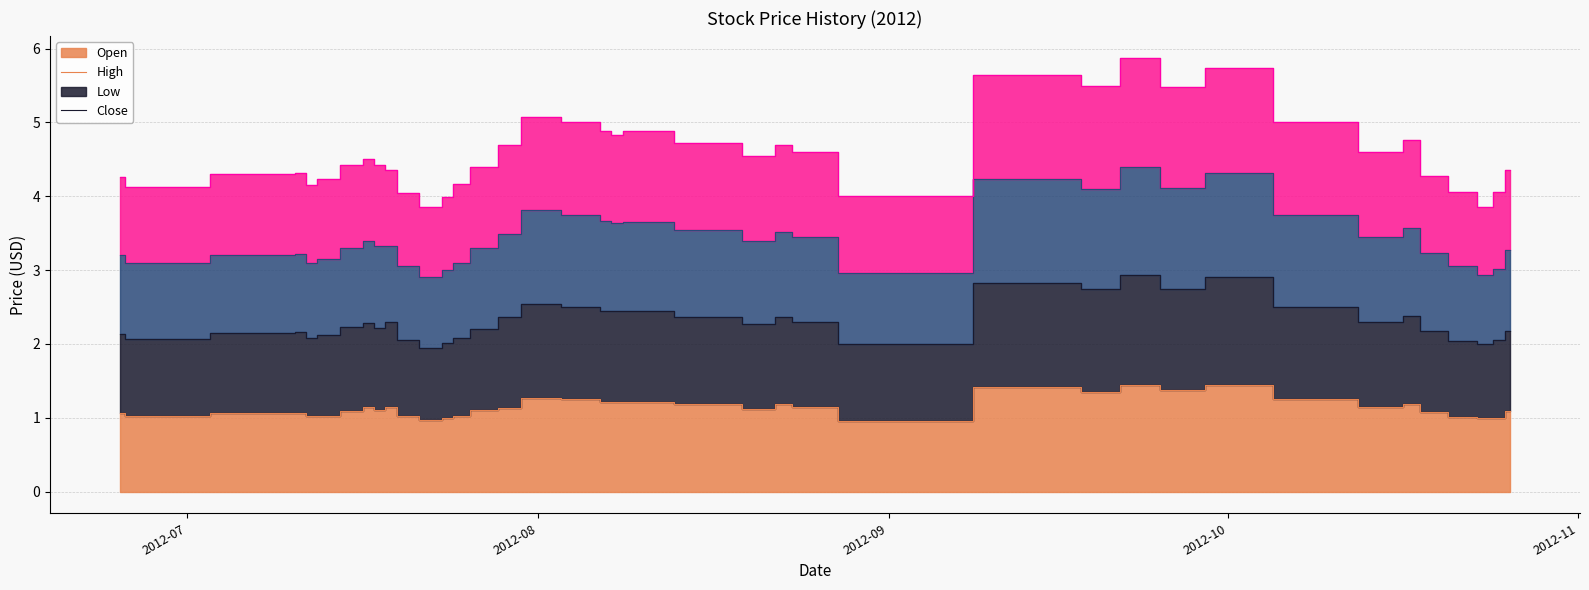

At which label does Low first exceed 4?

2012-06-25